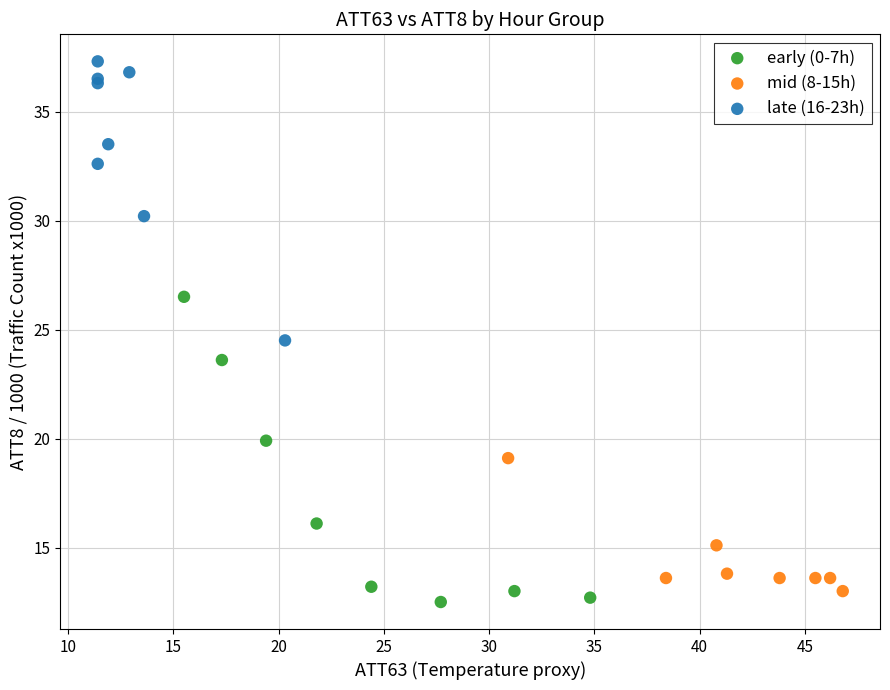

Which series contains the highest Y value?

late (16-23h)